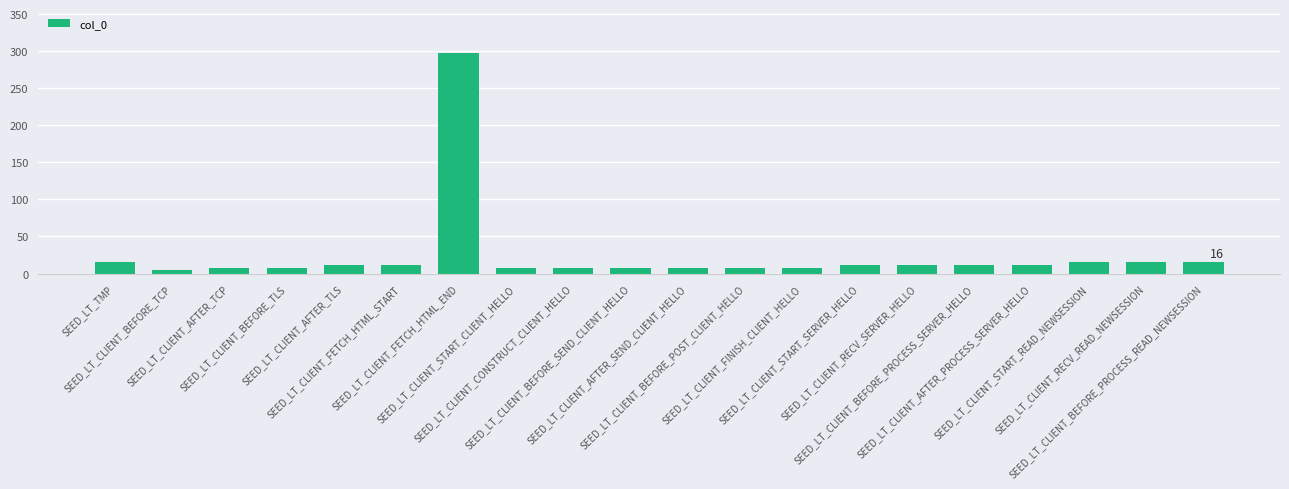

What is the label of the 9th bar from the right?

SEED_LT_CLIENT_BEFORE_POST_CLIENT_HELLO